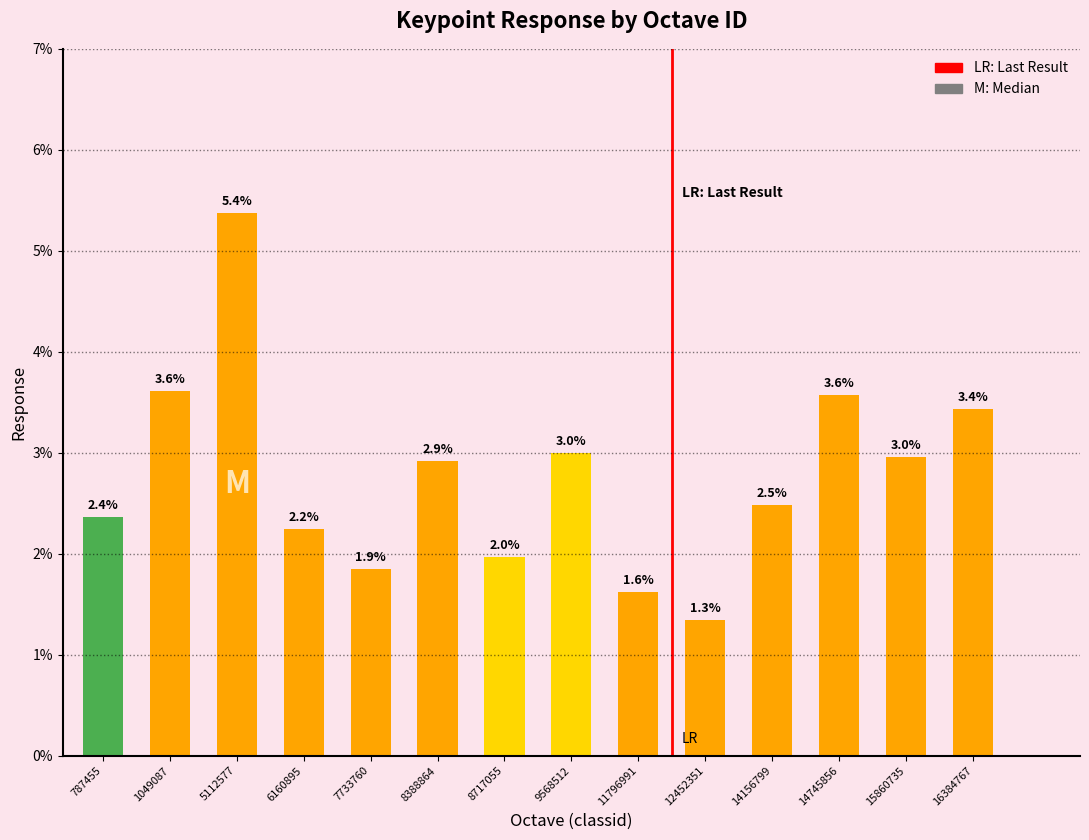

Does the chart contain any negative values?

No